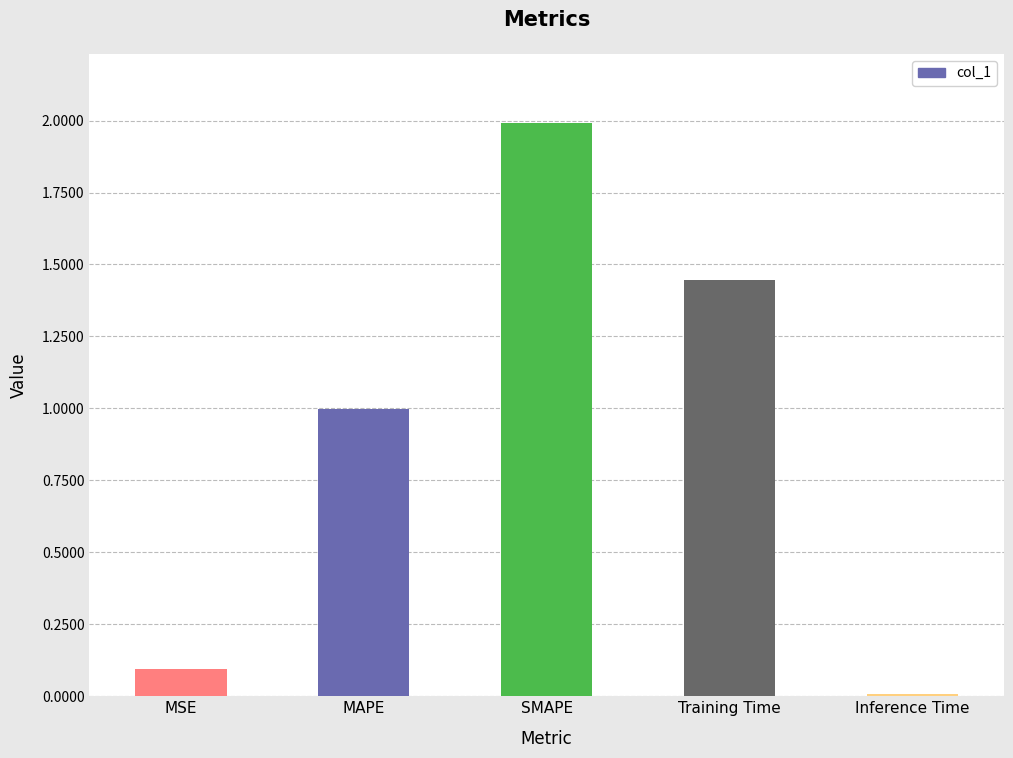

The value at MAPE is 1.6. True or false?

False